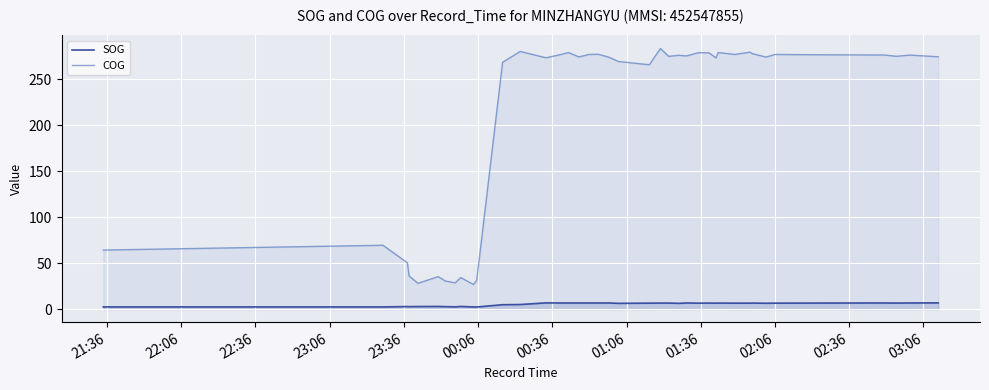

Reading left to right, extract all data points from this chart.

SOG: 2.4	2.4	2.8	2.7	2.8	2.9	2.7	2.5	2.9	2.4	2.3	4.8	5.0	6.8	6.7	6.7	6.7	6.7	6.7	6.7	6.3	6.5	6.6	6.6	6.3	6.7	6.5	6.6	6.5	6.6	6.5	6.5	6.6	6.4	6.5	6.6	6.7	6.6	6.7	6.8
COG: 64.3	69.5	50.4	36.2	28.1	35.4	30.6	28.6	34.4	26.8	31.5	268.7	280.5	273.6	276.7	279.3	274.5	277.2	277.4	274.3	269.5	266.0	283.7	275.1	276.3	275.6	279.1	279.0	273.5	279.3	277.2	279.7	278.1	274.4	277.2	276.9	276.6	275.2	276.5	274.7